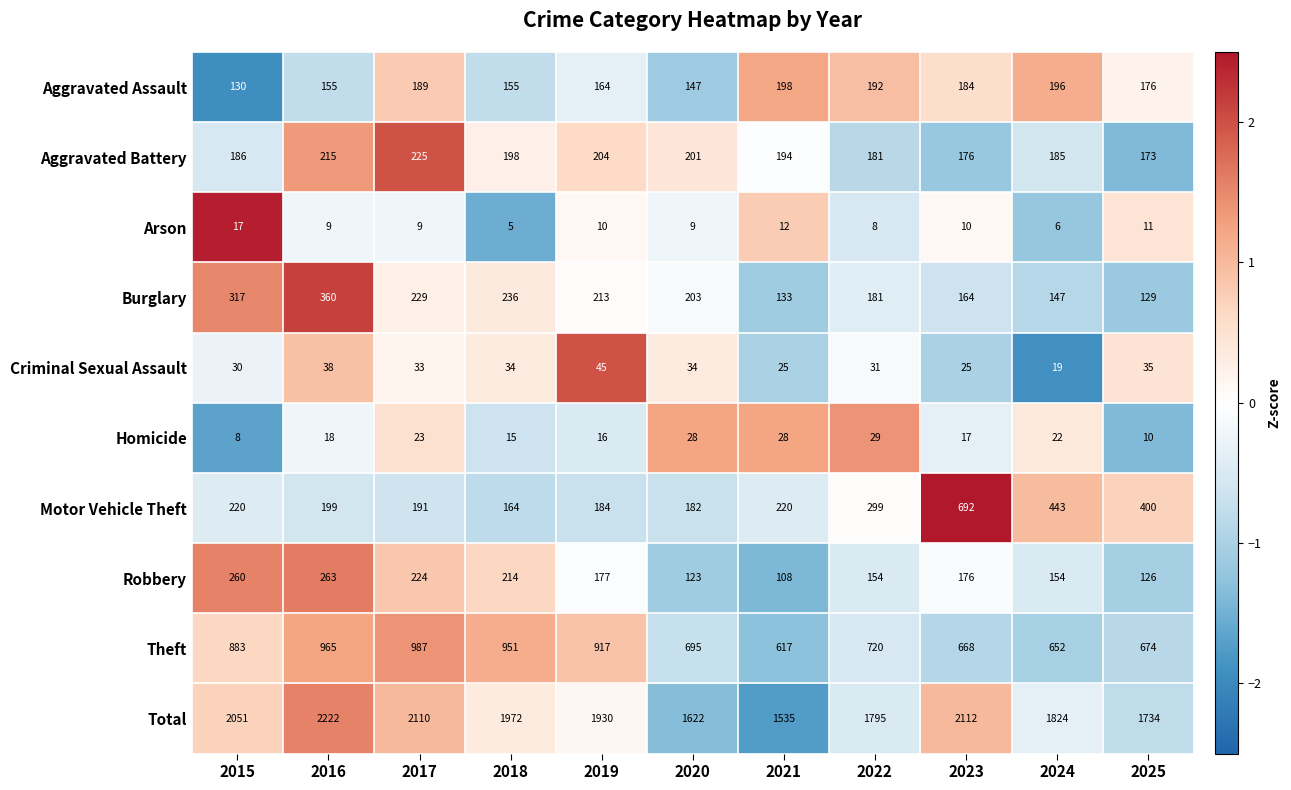

What is the total value across all series at 2024?

3648